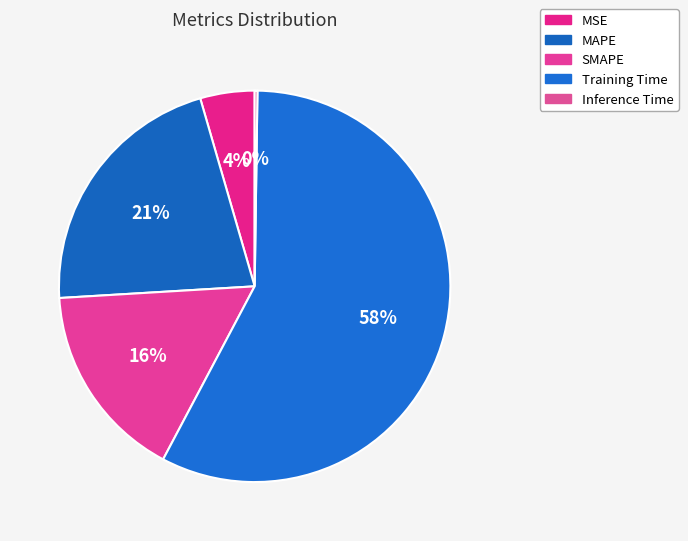

To the nearest percent, what portion does MSE represent?

4%